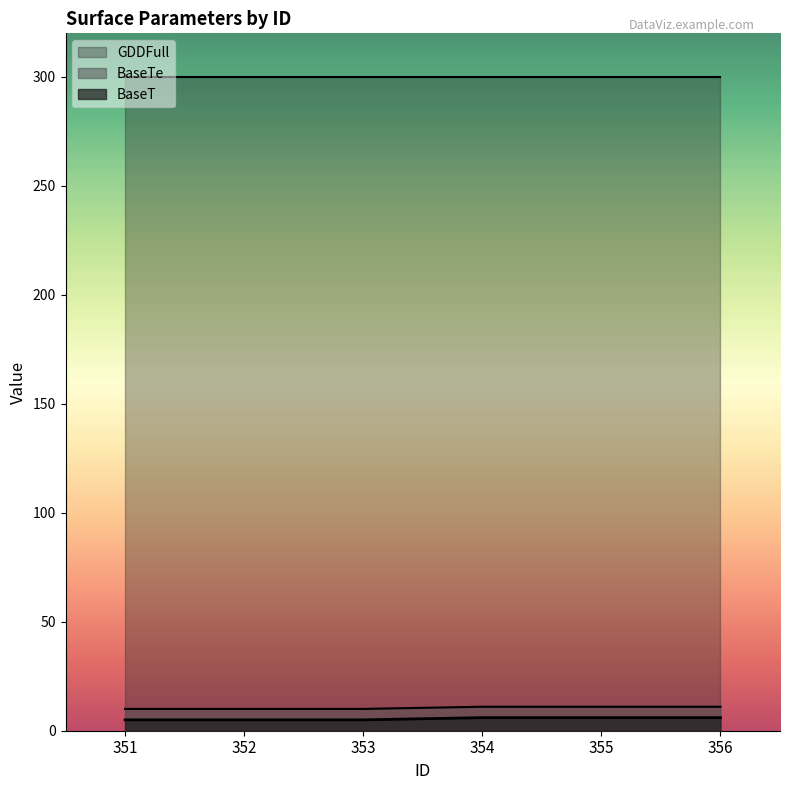

What is the maximum value shown in the chart?

300